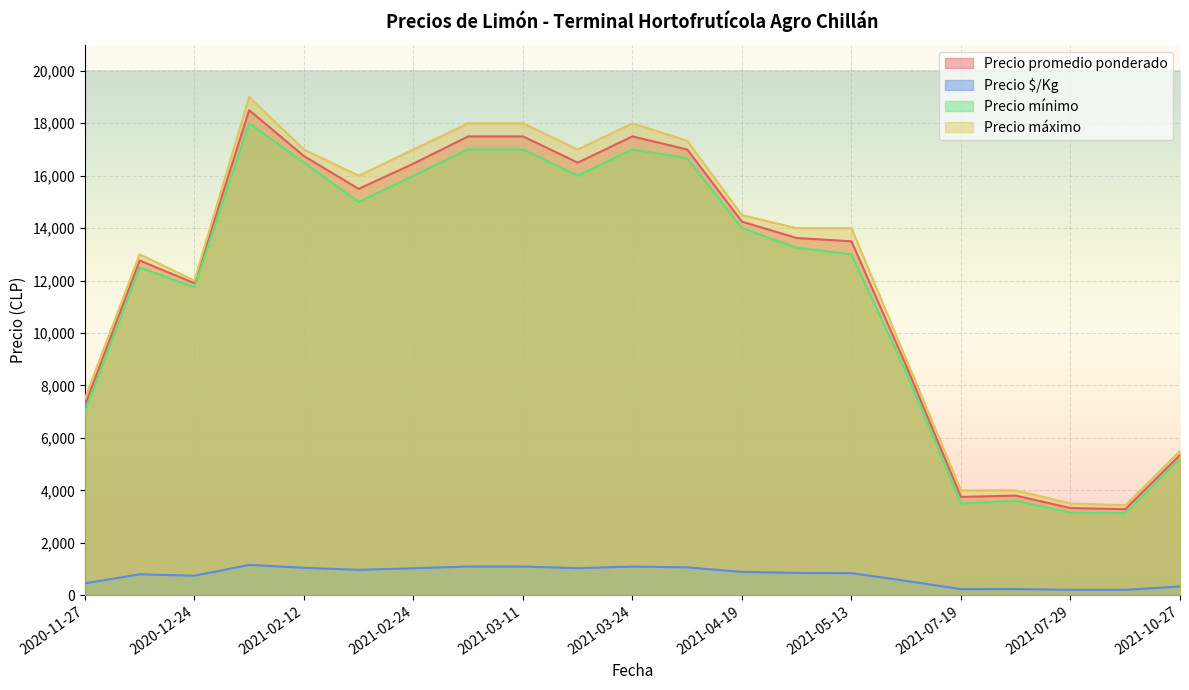

What is the difference between the maximum and minimum values in the Precio máximo series?

15566.7